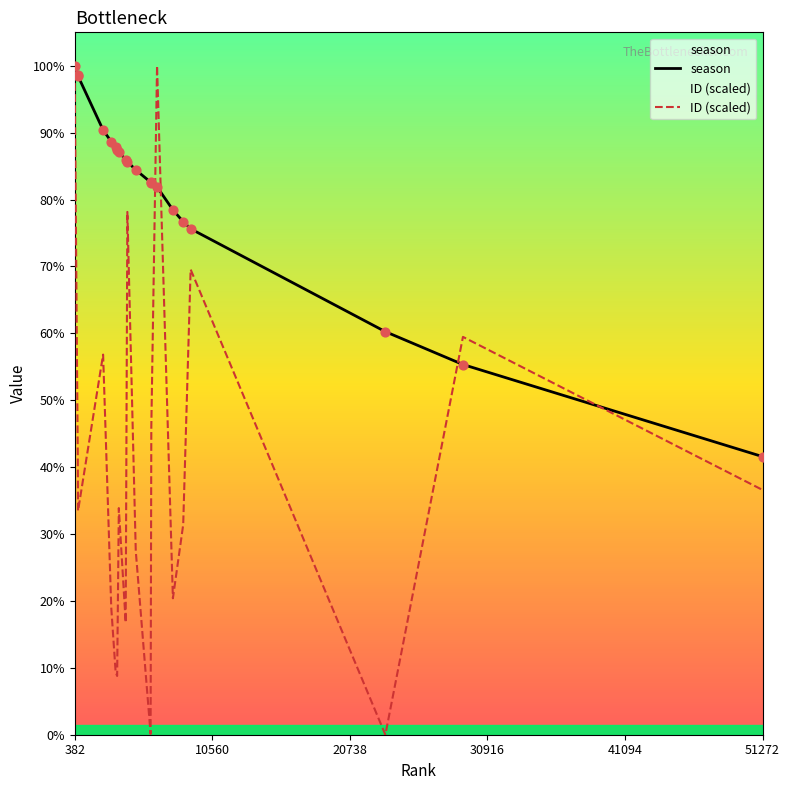

At which category is the sum across all series the highest?

382